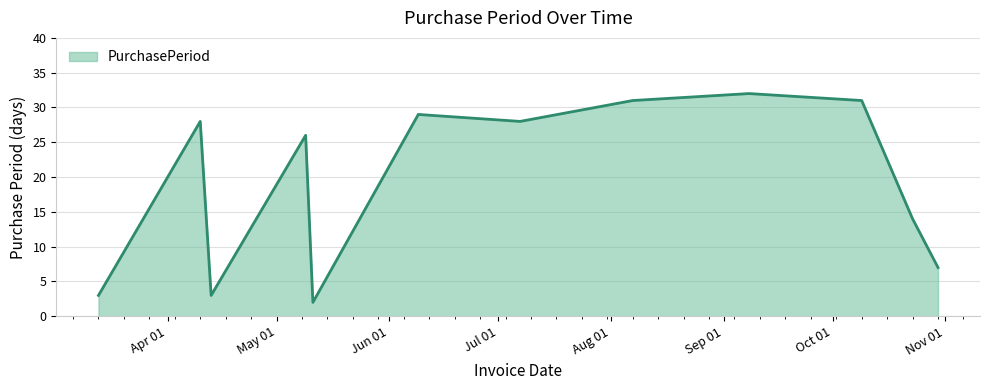

What is the greatest value displayed?

32